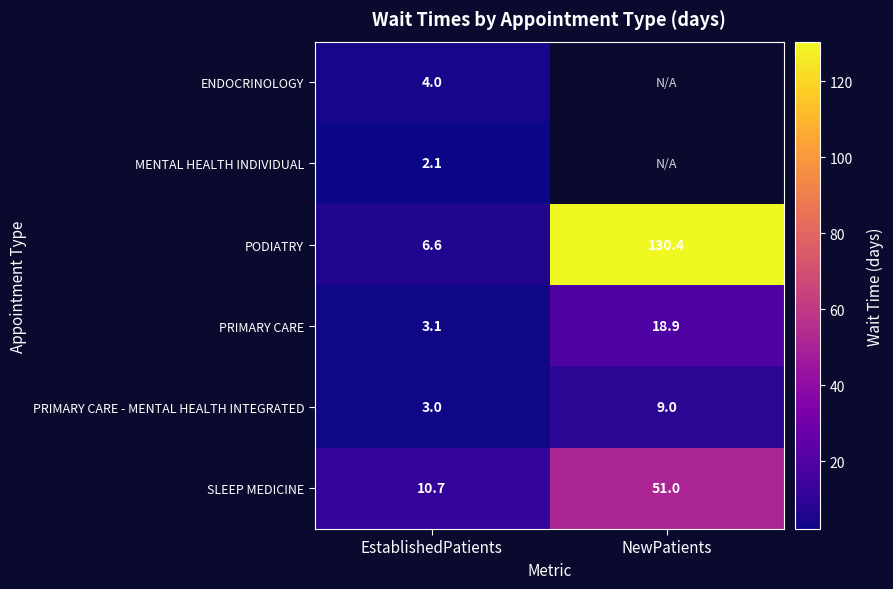

How many distinct data groups are displayed?

6